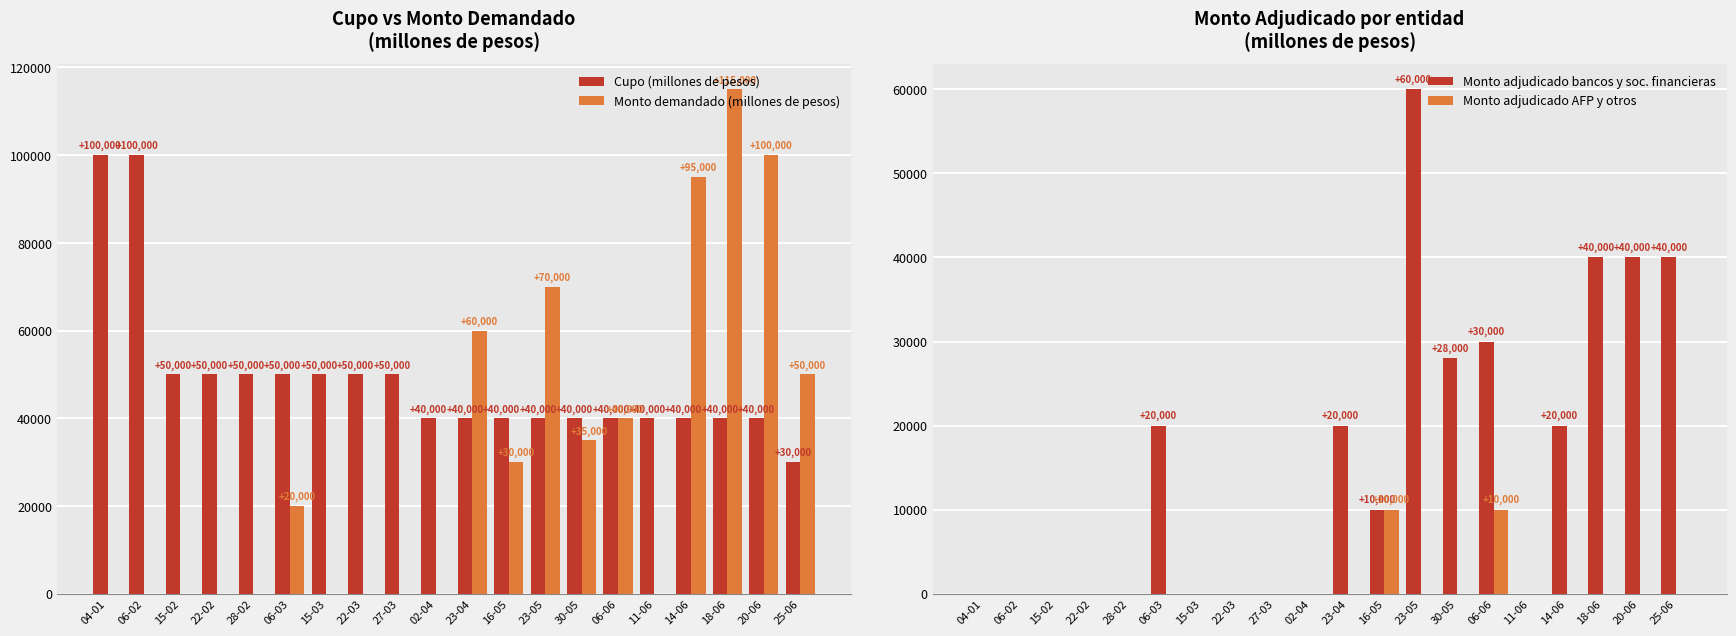

How many positive values does the Monto adjudicado bancos y soc. financieras series have?

10